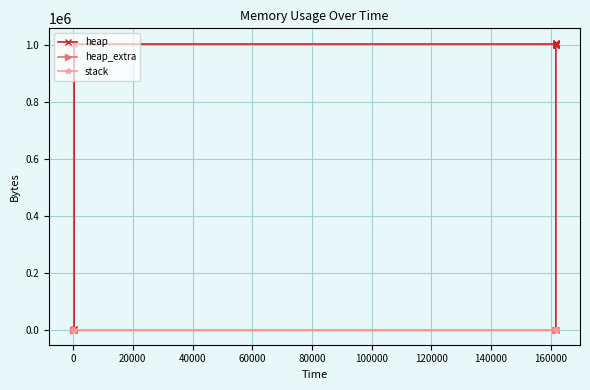

What is the greatest value displayed?

1009202